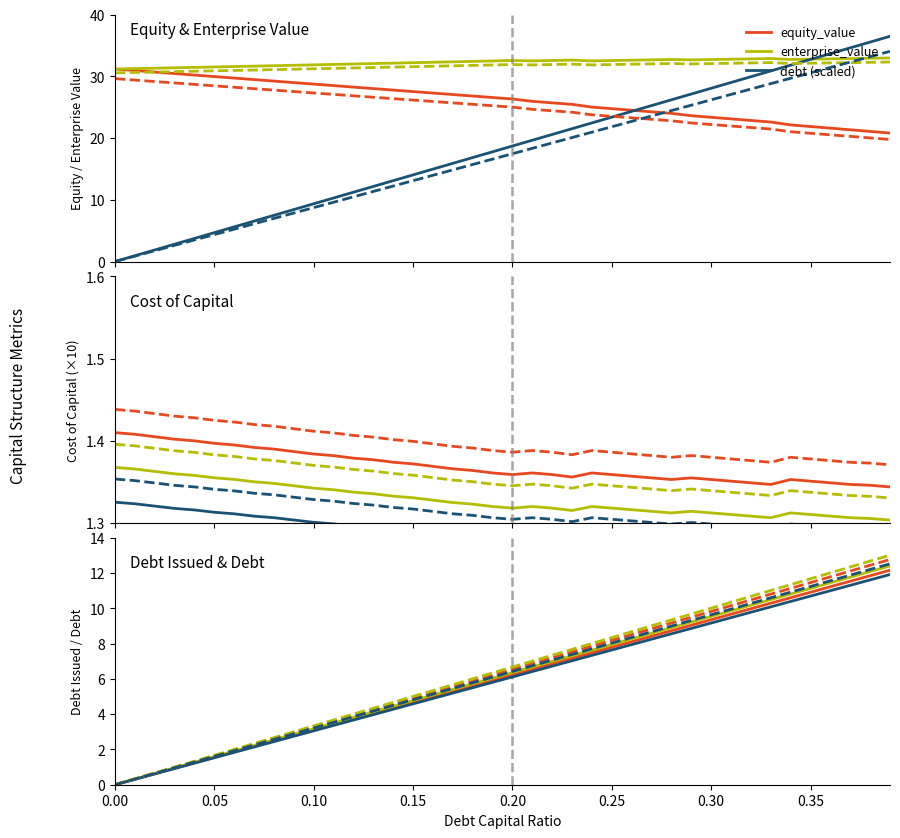

The value of cost_capital at 0.36 is 1.3. True or false?

True